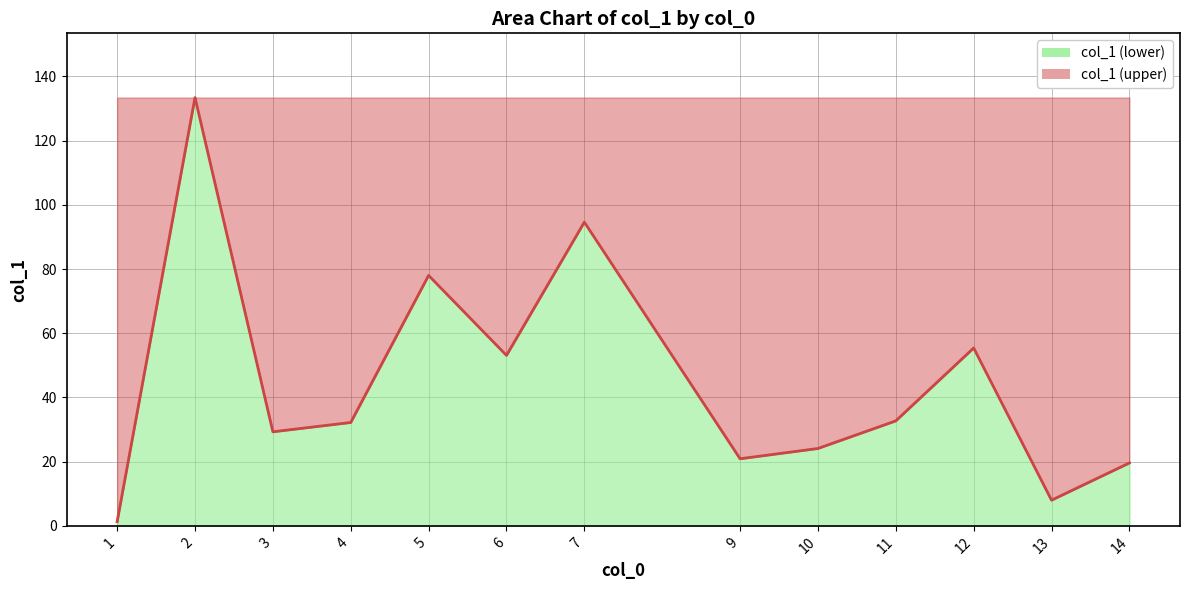

The value at 7 is 157.8. True or false?

False